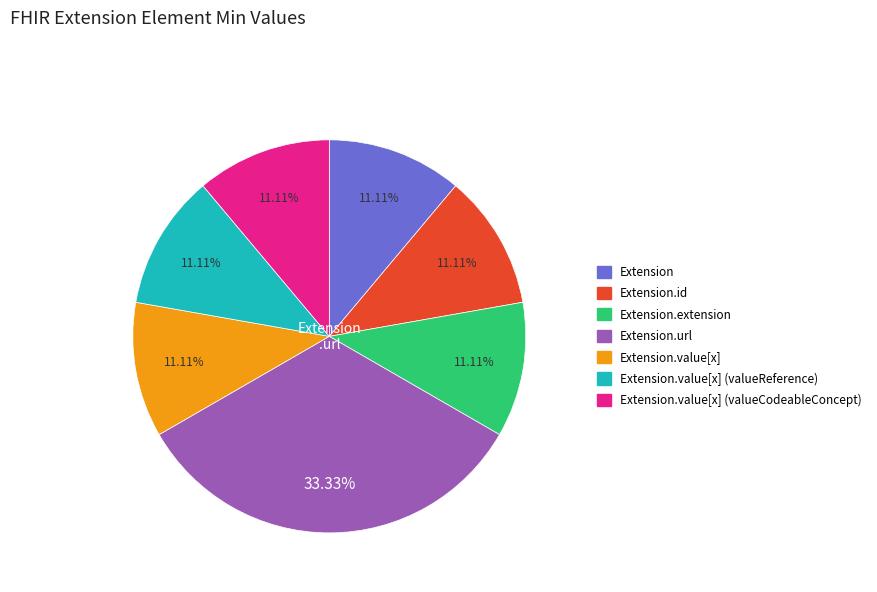

How many slices are in this pie chart?

7